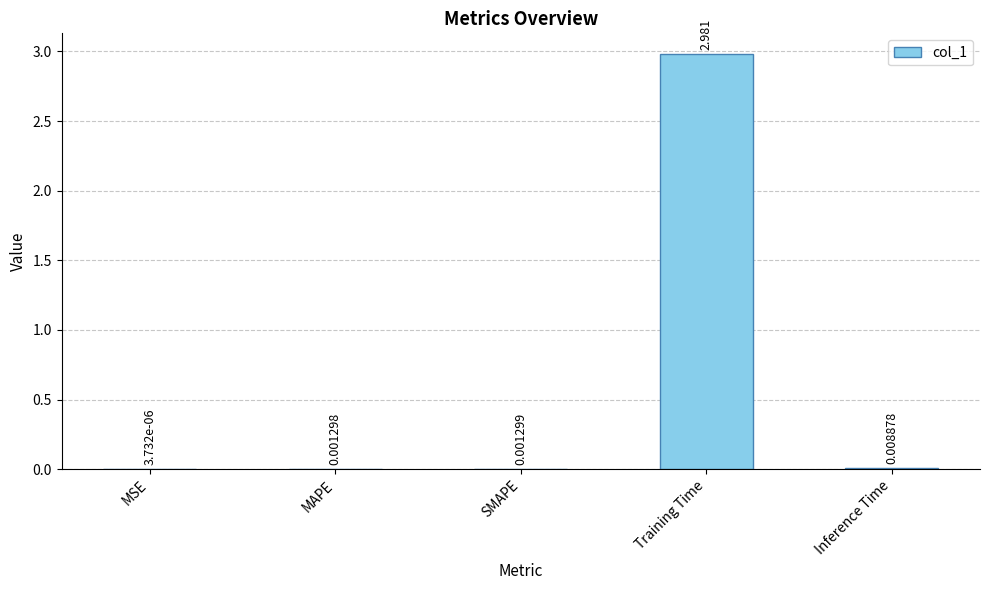

Between Training Time and Inference Time, which is larger?

Training Time